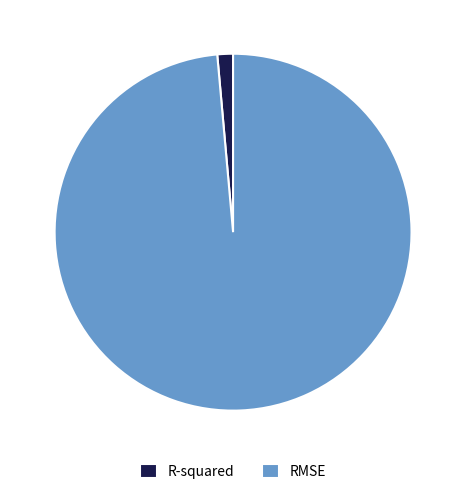

Does any single category account for the majority?

Yes